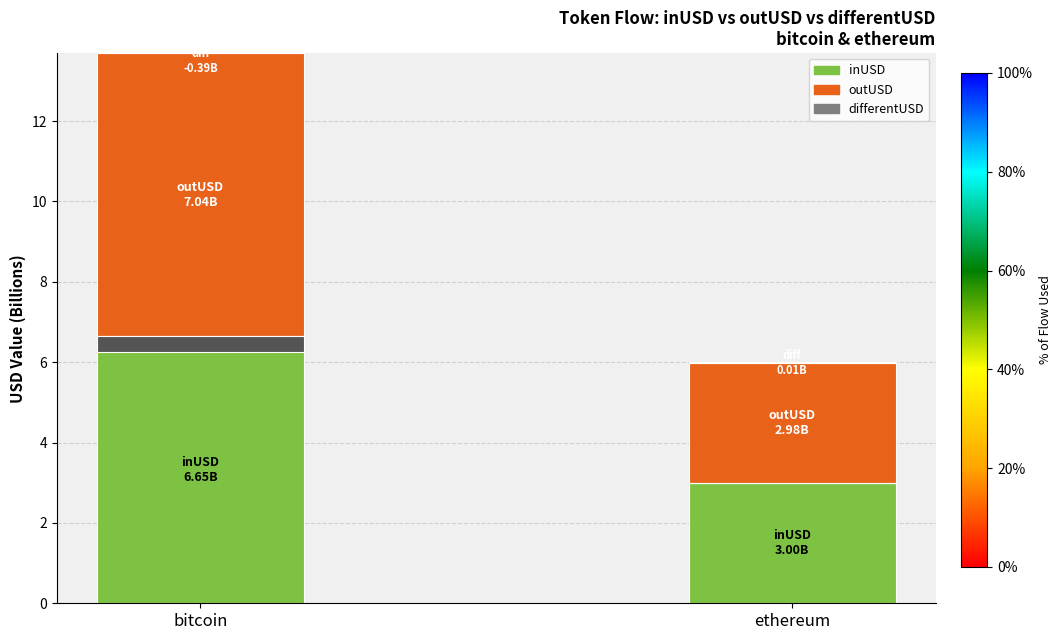

What is the maximum value for inUSD?

6.7